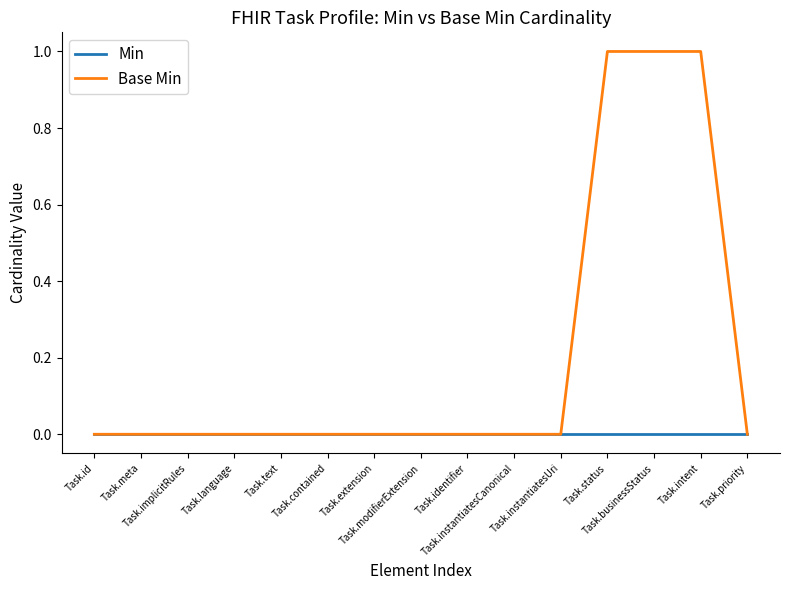

Rank the series by their average value, from lowest to highest.

Min, Base Min